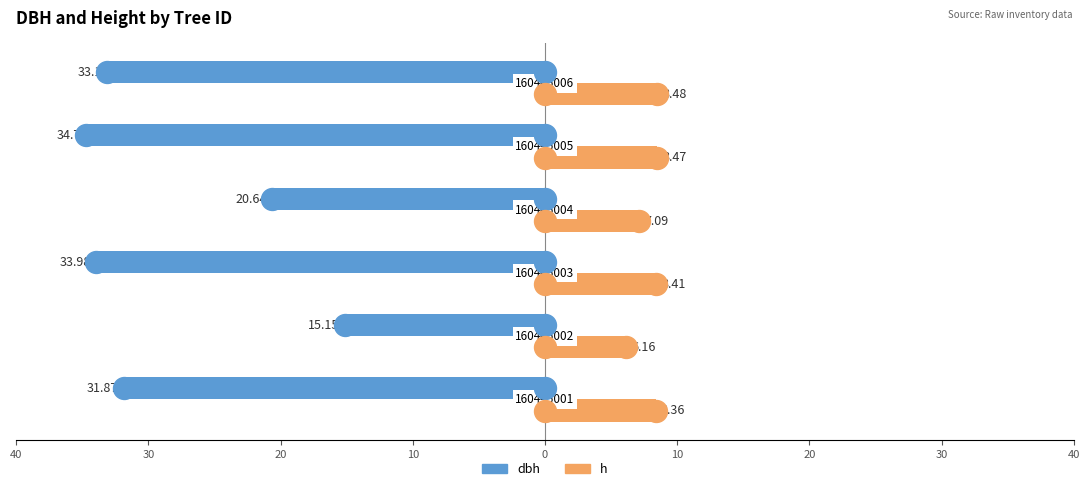

Which series reaches the maximum Y coordinate?

h